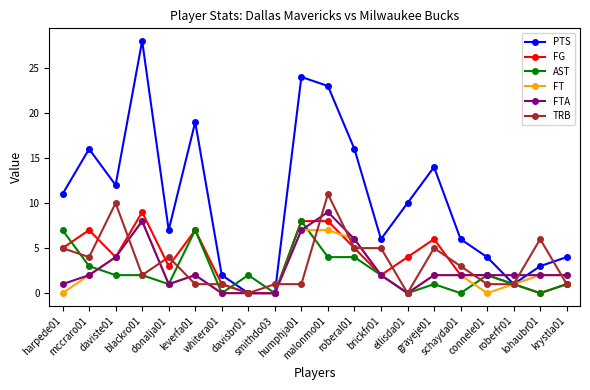

What is the maximum value for AST?

8